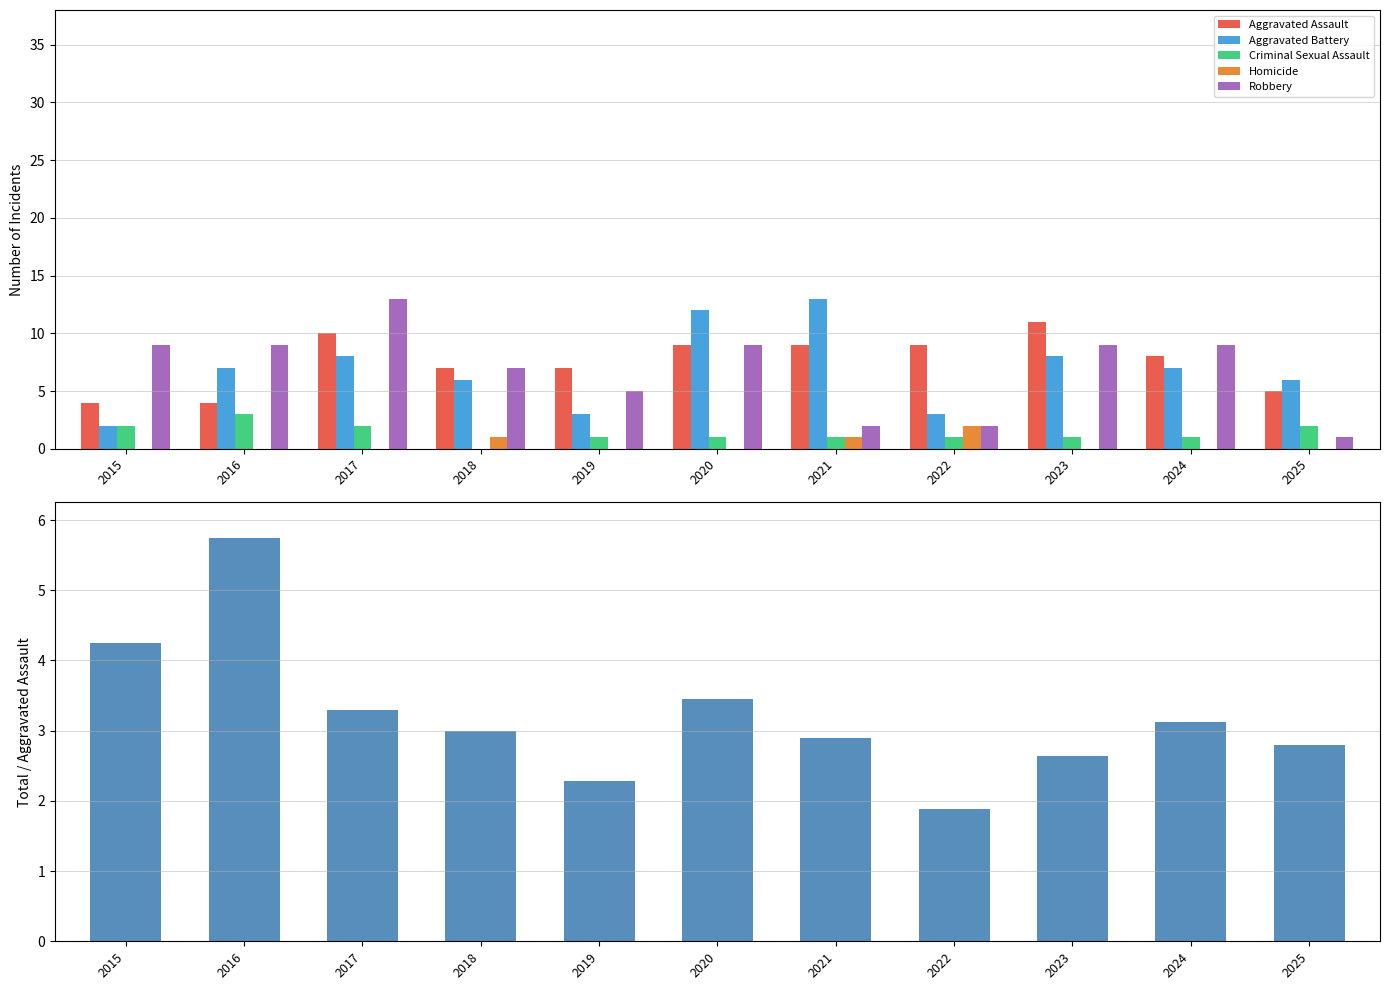

Reading right to left, transcribe all the data shown in this chart.

Aggravated Assault: 5.0	8.0	11.0	9.0	9.0	9.0	7.0	7.0	10.0	4.0	4.0
Aggravated Battery: 6.0	7.0	8.0	3.0	13.0	12.0	3.0	6.0	8.0	7.0	2.0
Criminal Sexual Assault: 2.0	1.0	1.0	1.0	1.0	1.0	1.0	0.0	2.0	3.0	2.0
Homicide: 0.0	0.0	0.0	2.0	1.0	0.0	0.0	1.0	0.0	0.0	0.0
Robbery: 1.0	9.0	9.0	2.0	2.0	9.0	5.0	7.0	13.0	9.0	9.0
Total / Aggravated Assault: 2.8	3.1	2.6	1.9	2.9	3.4	2.3	3.0	3.3	5.8	4.2